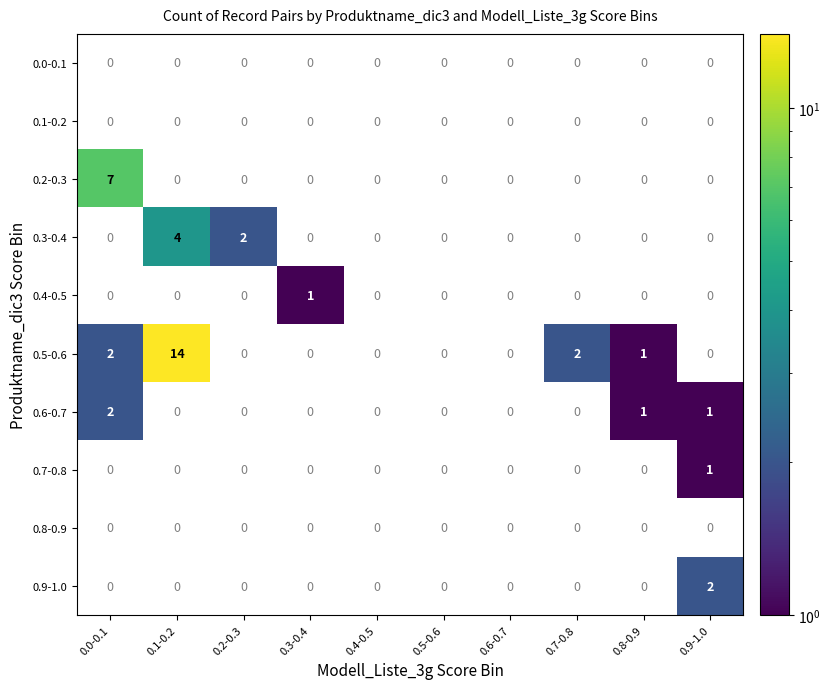

Which has a higher value, 0.8-0.9 or 0.6-0.7?

0.6-0.7